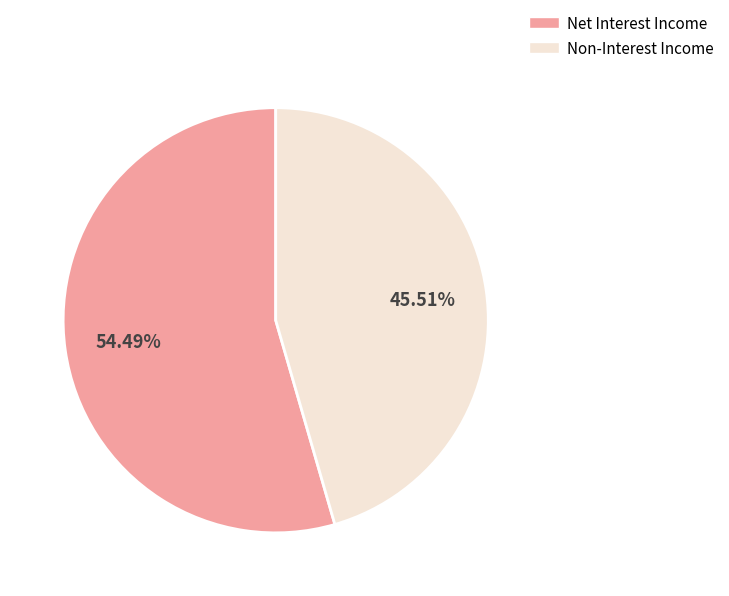

Do Net Interest Income and Non-Interest Income together represent more than half of the pie?

Yes